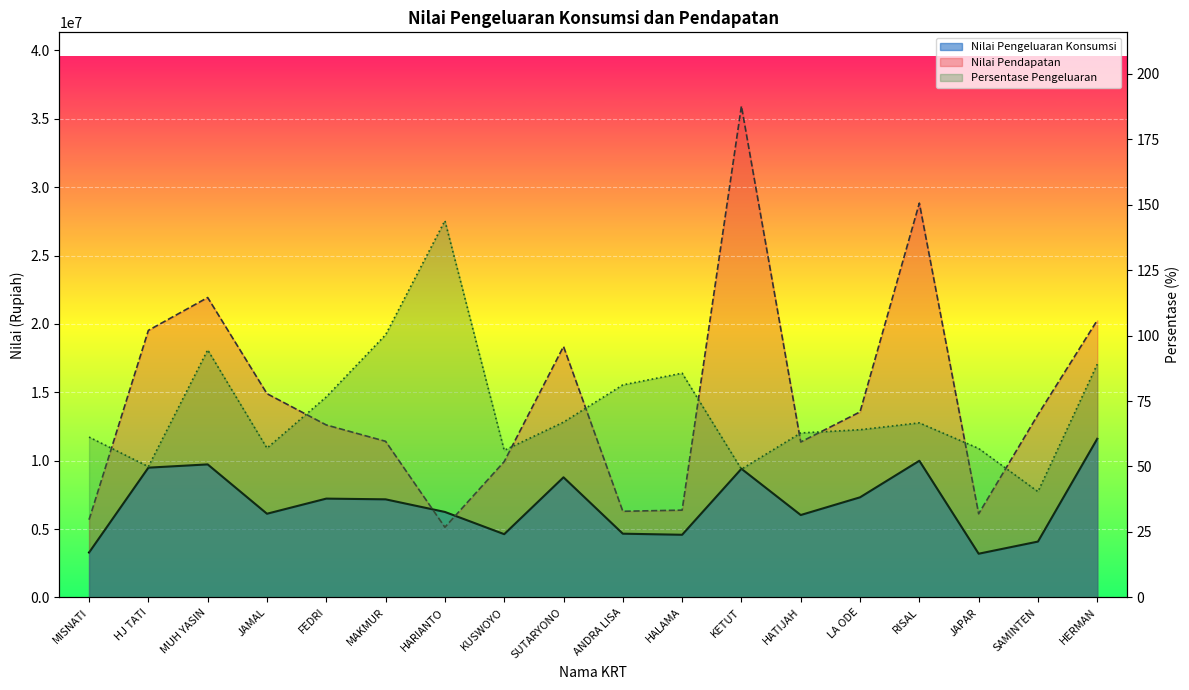

What are all the series names shown in the legend?

Nilai Pengeluaran Konsumsi, Nilai Pendapatan, Persentase Pengeluaran